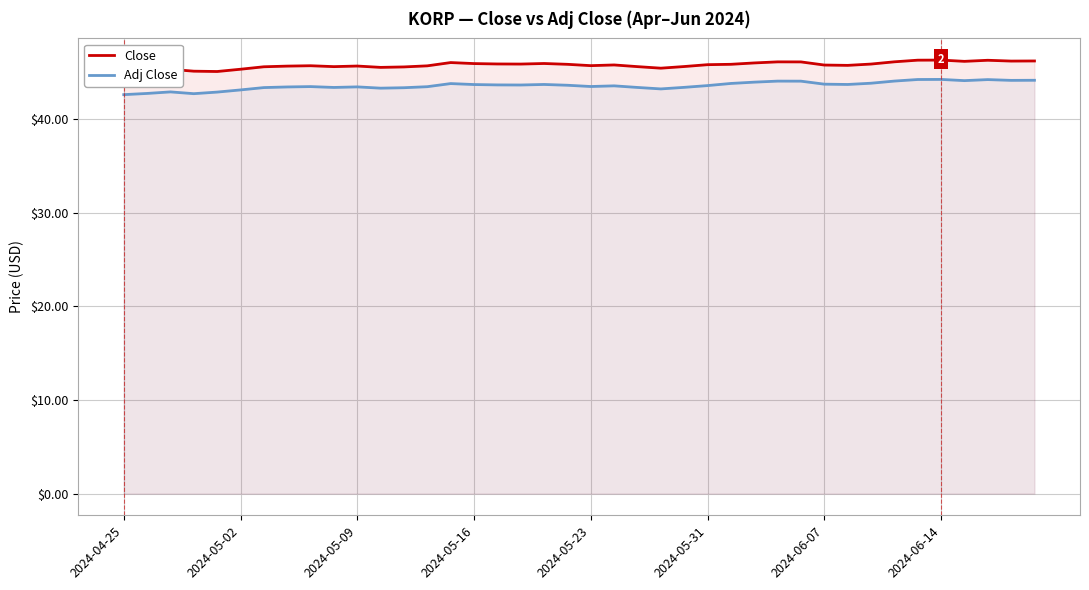

What is the smallest value displayed?

42.6